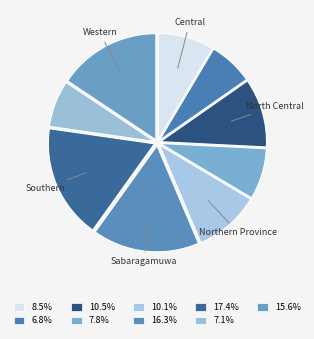

Which category has the smallest portion of the pie?

Eastern Province